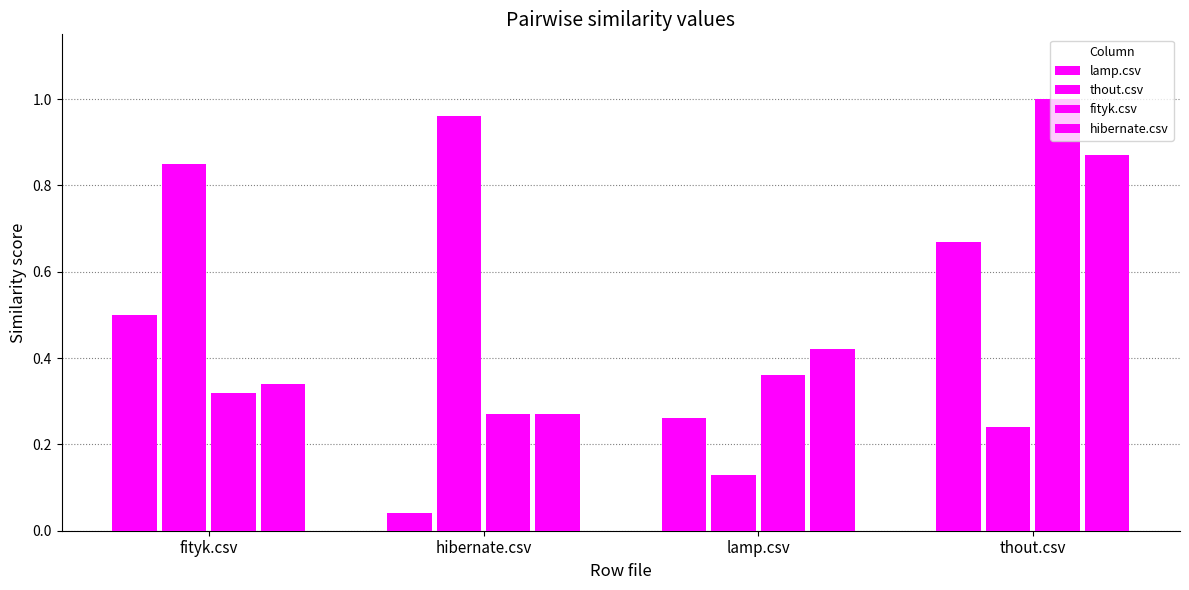

How many bars are there in each group?

4